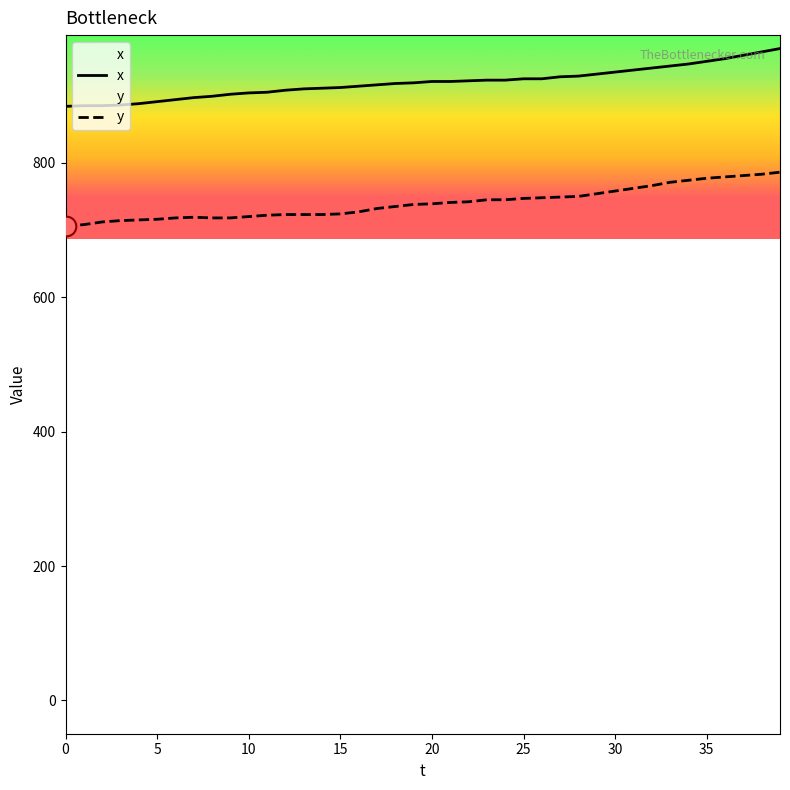

Which series has the largest total across all categories?

x